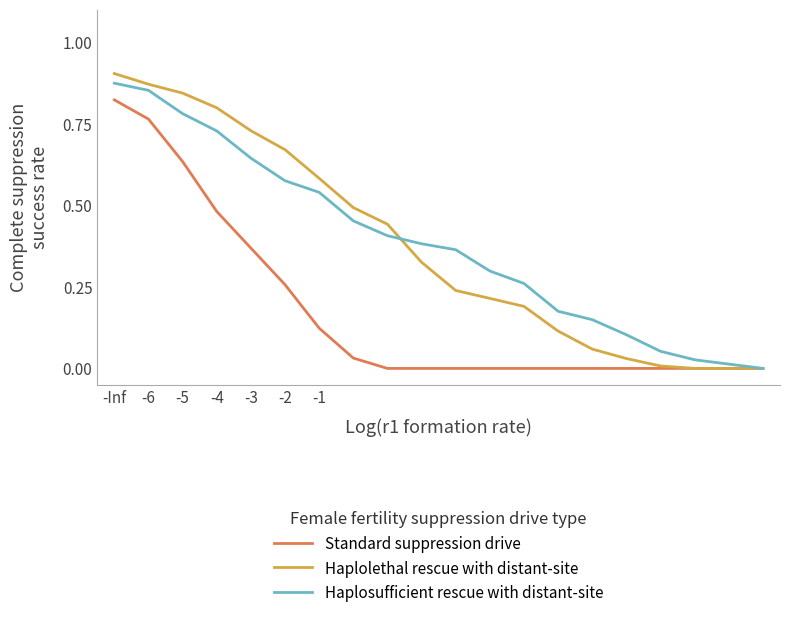

Which series has the widest spread of values?

Haplolethal rescue with distant-site